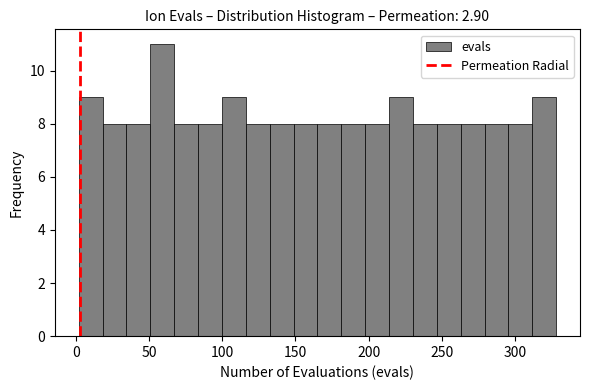

Around what value on the x-axis is the tallest bar? Give the approximate position of its centre, as read against the axis.

60